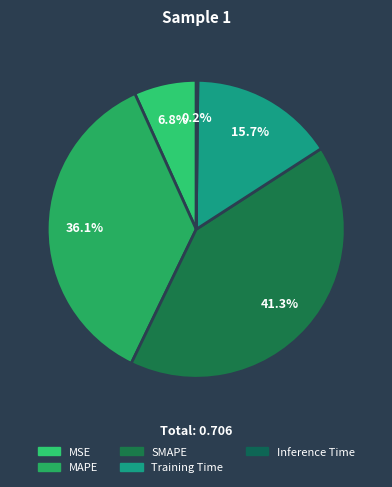

The MAPE slice represents 36% of the pie. True or false?

True